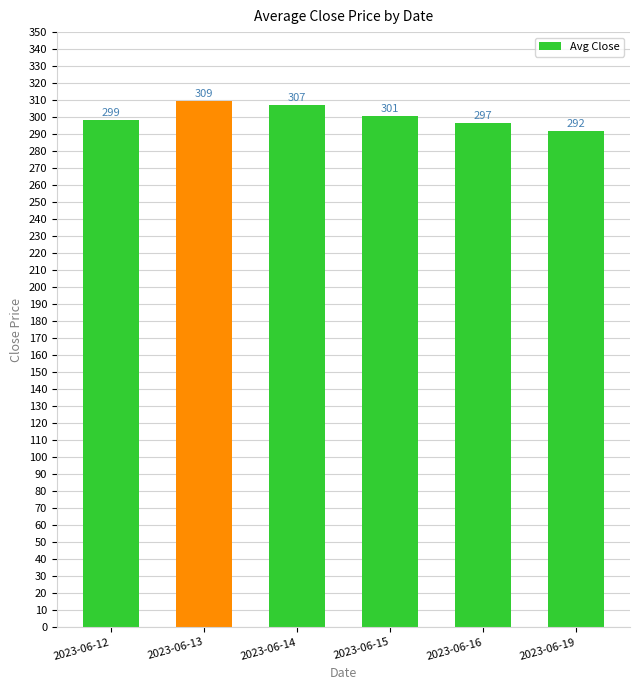

List the labels in order of value, largest first.

2023-06-13, 2023-06-14, 2023-06-15, 2023-06-12, 2023-06-16, 2023-06-19